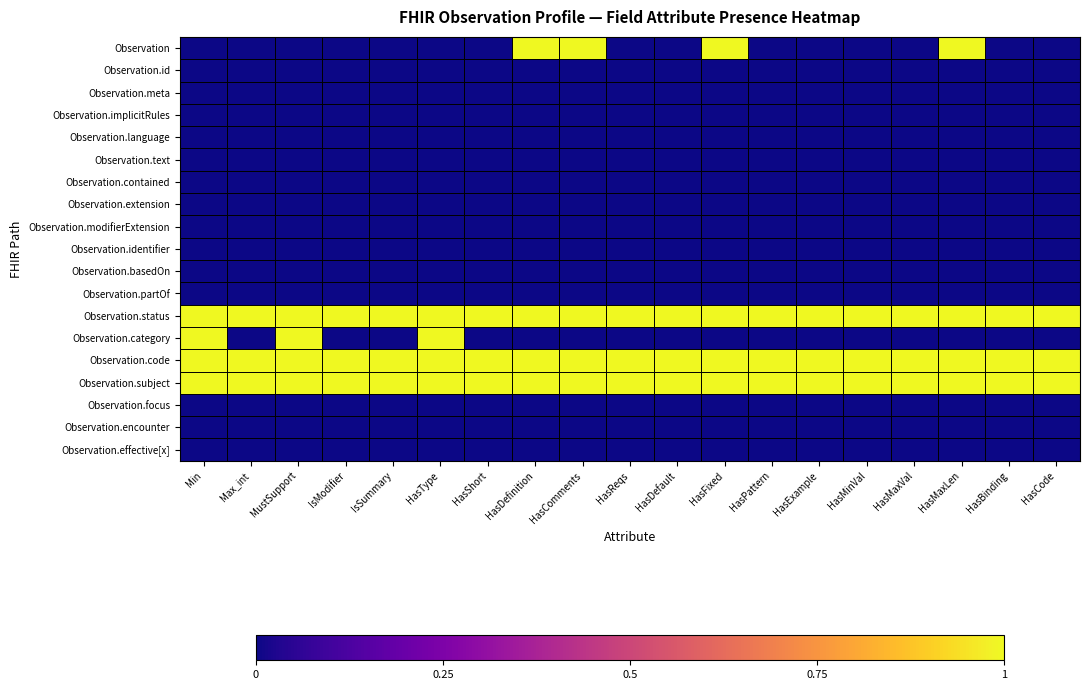

Reading left to right, transcribe all the data shown in this chart.

Observation: Min=0	Max_int=0	MustSupport=0	IsModifier=0	IsSummary=0	HasType=0	HasShort=0	HasDefinition=1	HasComments=1	HasReqs=0	HasDefault=0	HasFixed=1	HasPattern=0	HasExample=0	HasMinVal=0	HasMaxVal=0	HasMaxLen=1	HasBinding=0	HasCode=0
Observation.id: Min=0	Max_int=0	MustSupport=0	IsModifier=0	IsSummary=0	HasType=0	HasShort=0	HasDefinition=0	HasComments=0	HasReqs=0	HasDefault=0	HasFixed=0	HasPattern=0	HasExample=0	HasMinVal=0	HasMaxVal=0	HasMaxLen=0	HasBinding=0	HasCode=0
Observation.meta: Min=0	Max_int=0	MustSupport=0	IsModifier=0	IsSummary=0	HasType=0	HasShort=0	HasDefinition=0	HasComments=0	HasReqs=0	HasDefault=0	HasFixed=0	HasPattern=0	HasExample=0	HasMinVal=0	HasMaxVal=0	HasMaxLen=0	HasBinding=0	HasCode=0
Observation.implicitRules: Min=0	Max_int=0	MustSupport=0	IsModifier=0	IsSummary=0	HasType=0	HasShort=0	HasDefinition=0	HasComments=0	HasReqs=0	HasDefault=0	HasFixed=0	HasPattern=0	HasExample=0	HasMinVal=0	HasMaxVal=0	HasMaxLen=0	HasBinding=0	HasCode=0
Observation.language: Min=0	Max_int=0	MustSupport=0	IsModifier=0	IsSummary=0	HasType=0	HasShort=0	HasDefinition=0	HasComments=0	HasReqs=0	HasDefault=0	HasFixed=0	HasPattern=0	HasExample=0	HasMinVal=0	HasMaxVal=0	HasMaxLen=0	HasBinding=0	HasCode=0
Observation.text: Min=0	Max_int=0	MustSupport=0	IsModifier=0	IsSummary=0	HasType=0	HasShort=0	HasDefinition=0	HasComments=0	HasReqs=0	HasDefault=0	HasFixed=0	HasPattern=0	HasExample=0	HasMinVal=0	HasMaxVal=0	HasMaxLen=0	HasBinding=0	HasCode=0
Observation.contained: Min=0	Max_int=0	MustSupport=0	IsModifier=0	IsSummary=0	HasType=0	HasShort=0	HasDefinition=0	HasComments=0	HasReqs=0	HasDefault=0	HasFixed=0	HasPattern=0	HasExample=0	HasMinVal=0	HasMaxVal=0	HasMaxLen=0	HasBinding=0	HasCode=0
Observation.extension: Min=0	Max_int=0	MustSupport=0	IsModifier=0	IsSummary=0	HasType=0	HasShort=0	HasDefinition=0	HasComments=0	HasReqs=0	HasDefault=0	HasFixed=0	HasPattern=0	HasExample=0	HasMinVal=0	HasMaxVal=0	HasMaxLen=0	HasBinding=0	HasCode=0
Observation.modifierExtension: Min=0	Max_int=0	MustSupport=0	IsModifier=0	IsSummary=0	HasType=0	HasShort=0	HasDefinition=0	HasComments=0	HasReqs=0	HasDefault=0	HasFixed=0	HasPattern=0	HasExample=0	HasMinVal=0	HasMaxVal=0	HasMaxLen=0	HasBinding=0	HasCode=0
Observation.identifier: Min=0	Max_int=0	MustSupport=0	IsModifier=0	IsSummary=0	HasType=0	HasShort=0	HasDefinition=0	HasComments=0	HasReqs=0	HasDefault=0	HasFixed=0	HasPattern=0	HasExample=0	HasMinVal=0	HasMaxVal=0	HasMaxLen=0	HasBinding=0	HasCode=0
Observation.basedOn: Min=0	Max_int=0	MustSupport=0	IsModifier=0	IsSummary=0	HasType=0	HasShort=0	HasDefinition=0	HasComments=0	HasReqs=0	HasDefault=0	HasFixed=0	HasPattern=0	HasExample=0	HasMinVal=0	HasMaxVal=0	HasMaxLen=0	HasBinding=0	HasCode=0
Observation.partOf: Min=0	Max_int=0	MustSupport=0	IsModifier=0	IsSummary=0	HasType=0	HasShort=0	HasDefinition=0	HasComments=0	HasReqs=0	HasDefault=0	HasFixed=0	HasPattern=0	HasExample=0	HasMinVal=0	HasMaxVal=0	HasMaxLen=0	HasBinding=0	HasCode=0
Observation.status: Min=1	Max_int=1	MustSupport=1	IsModifier=1	IsSummary=1	HasType=1	HasShort=1	HasDefinition=1	HasComments=1	HasReqs=1	HasDefault=1	HasFixed=1	HasPattern=1	HasExample=1	HasMinVal=1	HasMaxVal=1	HasMaxLen=1	HasBinding=1	HasCode=1
Observation.category: Min=1	Max_int=0	MustSupport=1	IsModifier=0	IsSummary=0	HasType=1	HasShort=0	HasDefinition=0	HasComments=0	HasReqs=0	HasDefault=0	HasFixed=0	HasPattern=0	HasExample=0	HasMinVal=0	HasMaxVal=0	HasMaxLen=0	HasBinding=0	HasCode=0
Observation.code: Min=1	Max_int=1	MustSupport=1	IsModifier=1	IsSummary=1	HasType=1	HasShort=1	HasDefinition=1	HasComments=1	HasReqs=1	HasDefault=1	HasFixed=1	HasPattern=1	HasExample=1	HasMinVal=1	HasMaxVal=1	HasMaxLen=1	HasBinding=1	HasCode=1
Observation.subject: Min=1	Max_int=1	MustSupport=1	IsModifier=1	IsSummary=1	HasType=1	HasShort=1	HasDefinition=1	HasComments=1	HasReqs=1	HasDefault=1	HasFixed=1	HasPattern=1	HasExample=1	HasMinVal=1	HasMaxVal=1	HasMaxLen=1	HasBinding=1	HasCode=1
Observation.focus: Min=0	Max_int=0	MustSupport=0	IsModifier=0	IsSummary=0	HasType=0	HasShort=0	HasDefinition=0	HasComments=0	HasReqs=0	HasDefault=0	HasFixed=0	HasPattern=0	HasExample=0	HasMinVal=0	HasMaxVal=0	HasMaxLen=0	HasBinding=0	HasCode=0
Observation.encounter: Min=0	Max_int=0	MustSupport=0	IsModifier=0	IsSummary=0	HasType=0	HasShort=0	HasDefinition=0	HasComments=0	HasReqs=0	HasDefault=0	HasFixed=0	HasPattern=0	HasExample=0	HasMinVal=0	HasMaxVal=0	HasMaxLen=0	HasBinding=0	HasCode=0
Observation.effective[x]: Min=0	Max_int=0	MustSupport=0	IsModifier=0	IsSummary=0	HasType=0	HasShort=0	HasDefinition=0	HasComments=0	HasReqs=0	HasDefault=0	HasFixed=0	HasPattern=0	HasExample=0	HasMinVal=0	HasMaxVal=0	HasMaxLen=0	HasBinding=0	HasCode=0